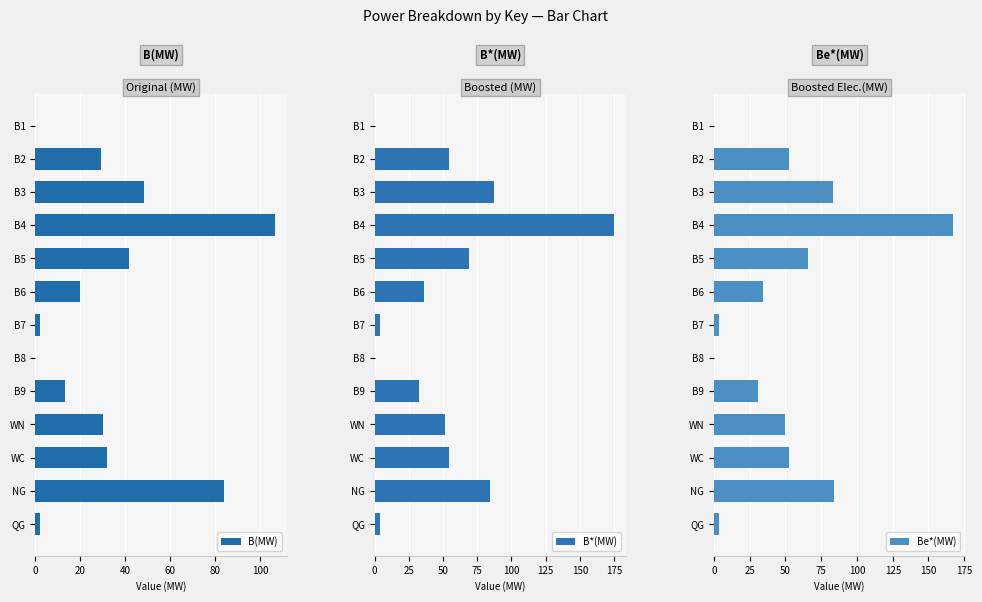

The value of B(MW) at NG is 121.0. True or false?

False